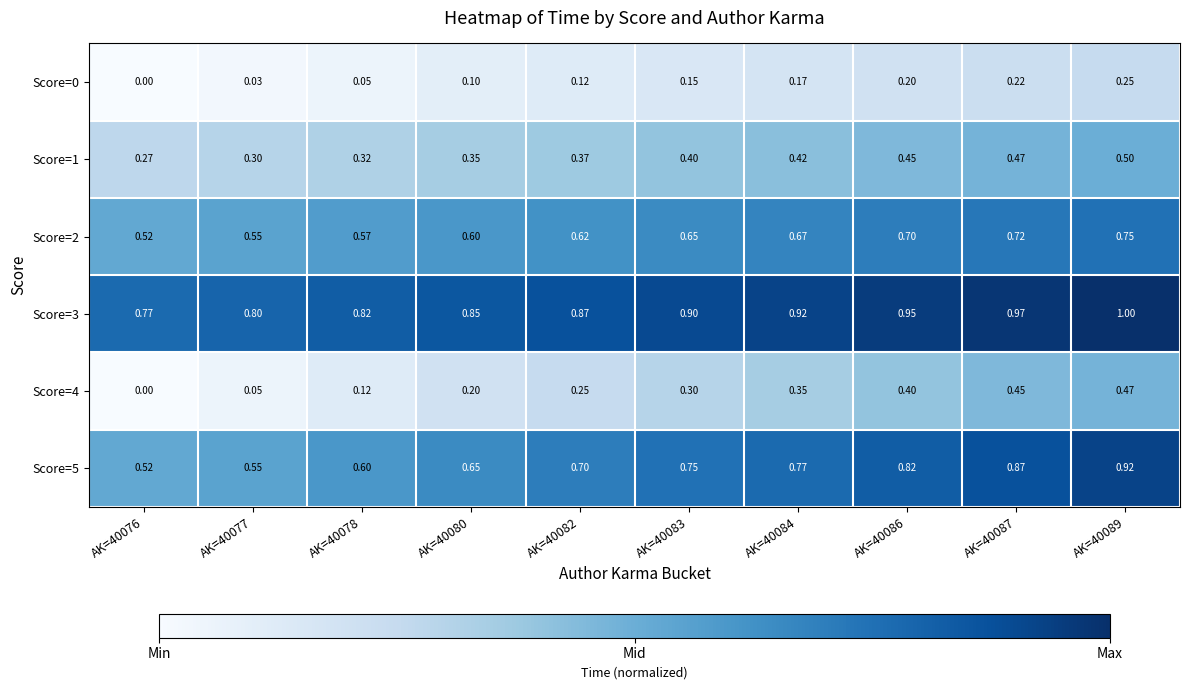

At which category is the sum across all series the highest?

AK=40089